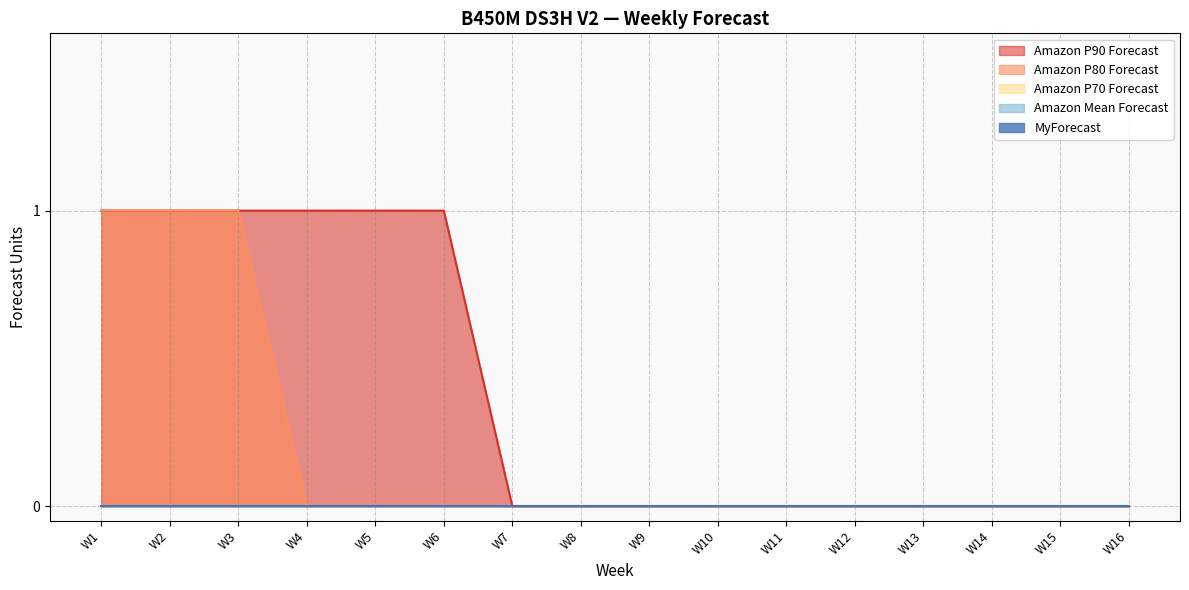

Reading right to left, list all the values displayed in this chart.

Amazon P90 Forecast: W16=0	W15=0	W14=0	W13=0	W12=0	W11=0	W10=0	W9=0	W8=0	W7=0	W6=1	W5=1	W4=1	W3=1	W2=1	W1=1
Amazon P80 Forecast: W16=0	W15=0	W14=0	W13=0	W12=0	W11=0	W10=0	W9=0	W8=0	W7=0	W6=0	W5=0	W4=0	W3=1	W2=1	W1=1
Amazon P70 Forecast: W16=0	W15=0	W14=0	W13=0	W12=0	W11=0	W10=0	W9=0	W8=0	W7=0	W6=0	W5=0	W4=0	W3=0	W2=0	W1=0
Amazon Mean Forecast: W16=0	W15=0	W14=0	W13=0	W12=0	W11=0	W10=0	W9=0	W8=0	W7=0	W6=0	W5=0	W4=0	W3=0	W2=0	W1=0
MyForecast: W16=0	W15=0	W14=0	W13=0	W12=0	W11=0	W10=0	W9=0	W8=0	W7=0	W6=0	W5=0	W4=0	W3=0	W2=0	W1=0